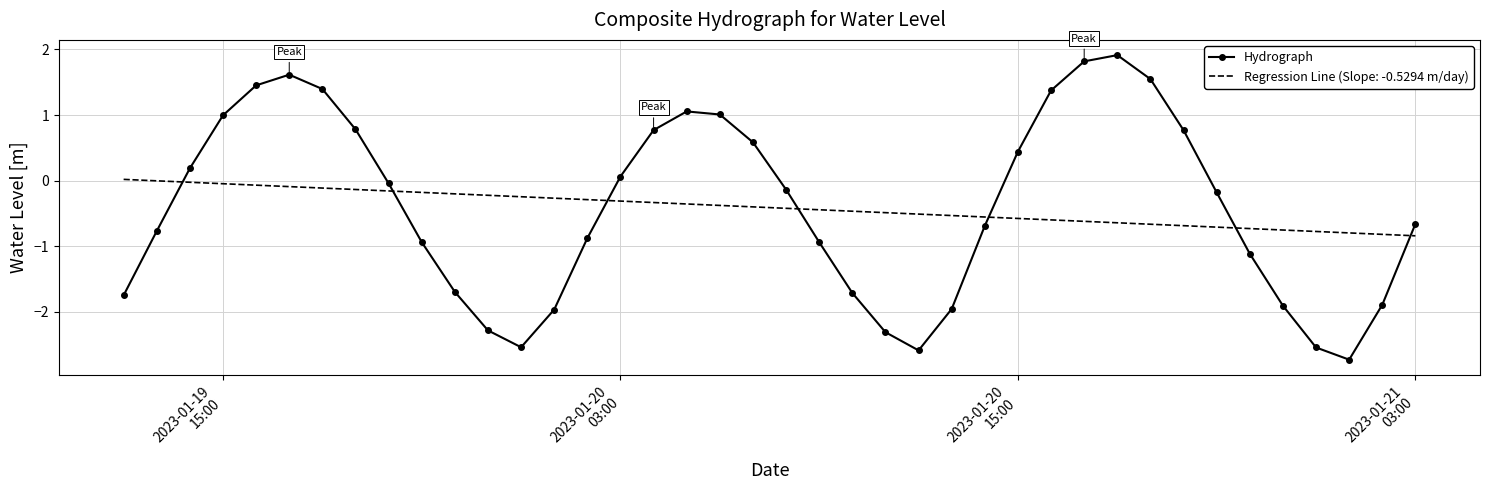

Which series has the widest spread of values?

Hydrograph